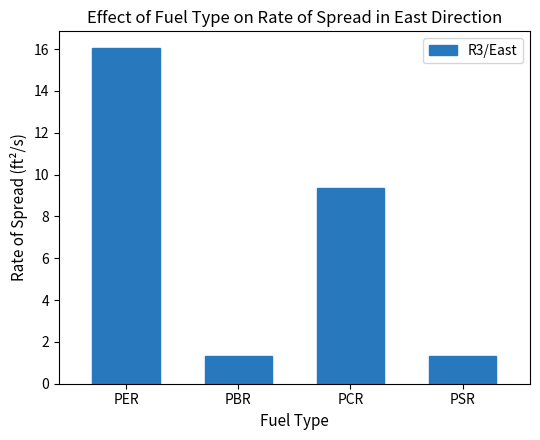

Read the value at PER.

16.0